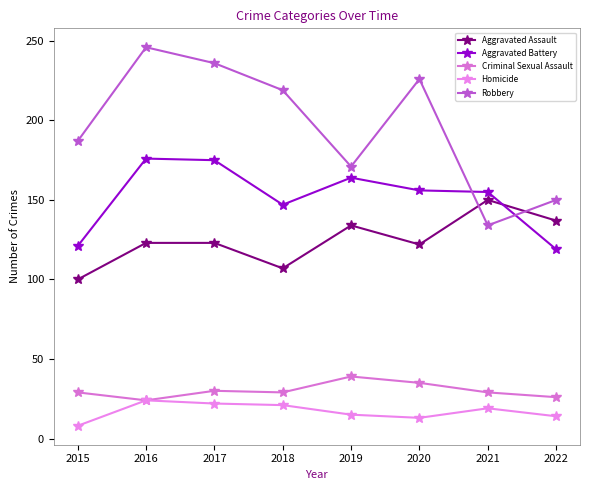

What is the difference between the second highest and minimum values in the Aggravated Assault series?

37